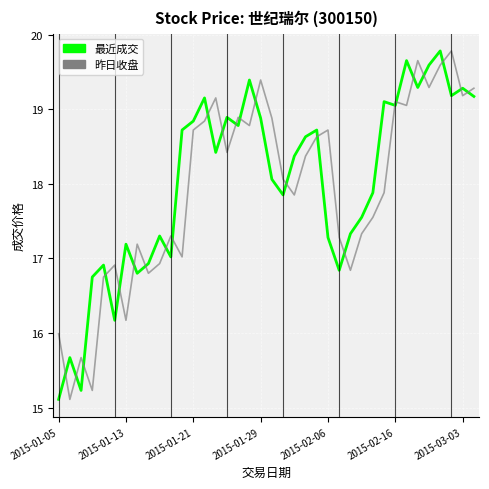

What is the maximum value for 昨日收盘?

19.8